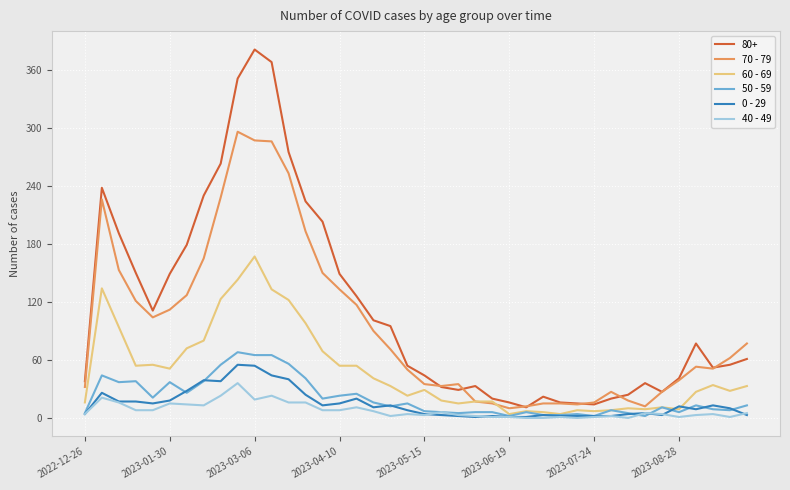

Rank the series by their maximum value, from lowest to highest.

40 - 49, 0 - 29, 50 - 59, 60 - 69, 70 - 79, 80+